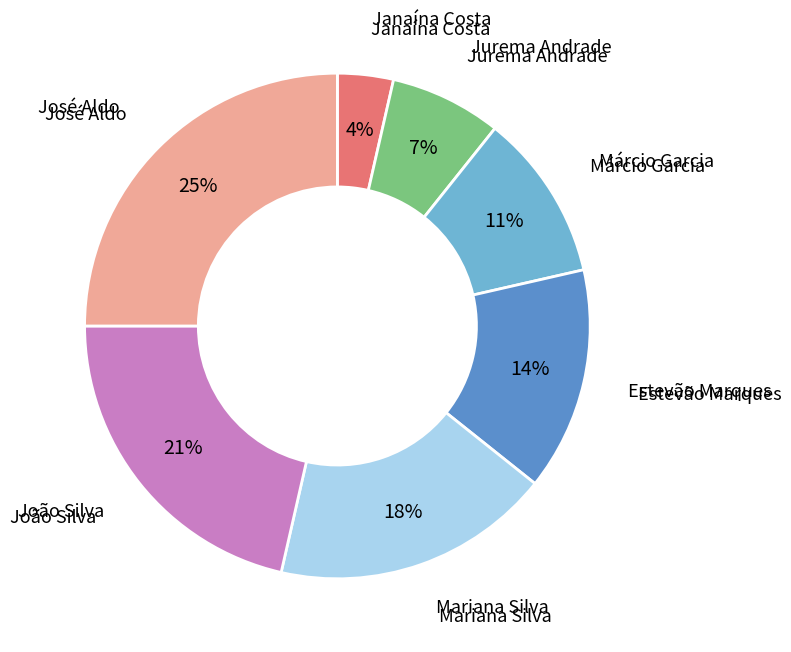

To the nearest percent, what is the difference between the largest and smallest slice percentages?

21%